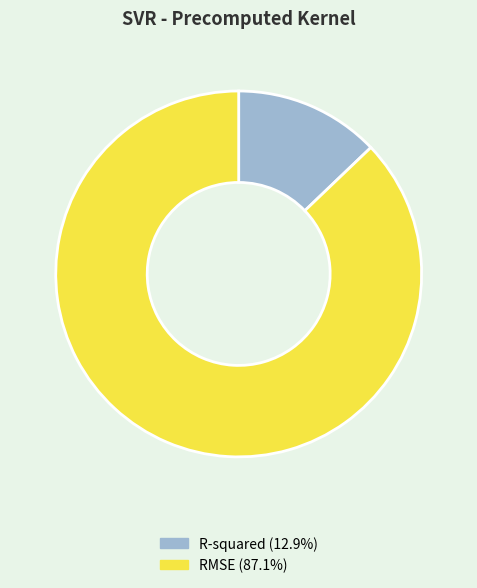

What is the largest slice in the pie chart?

RMSE